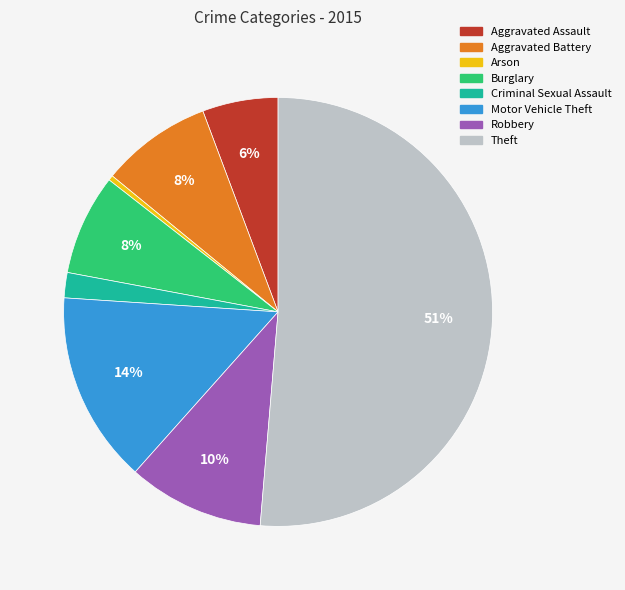

What is the largest slice in the pie chart?

Theft